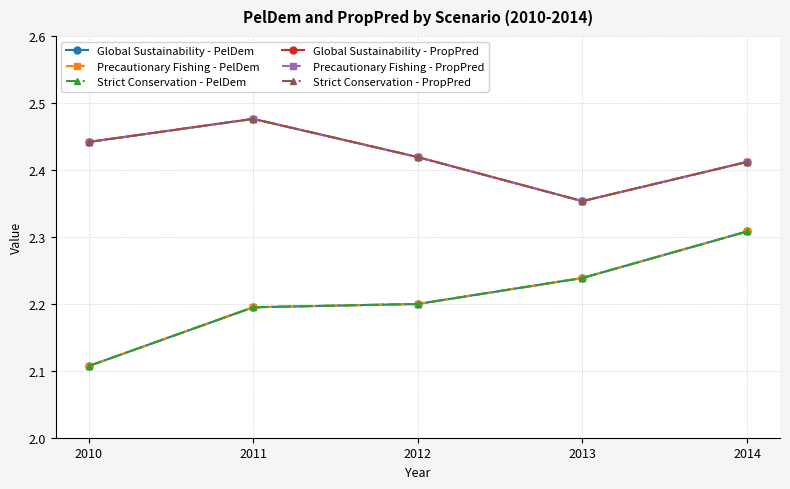

Is this an area chart (filled region under the line)?

No